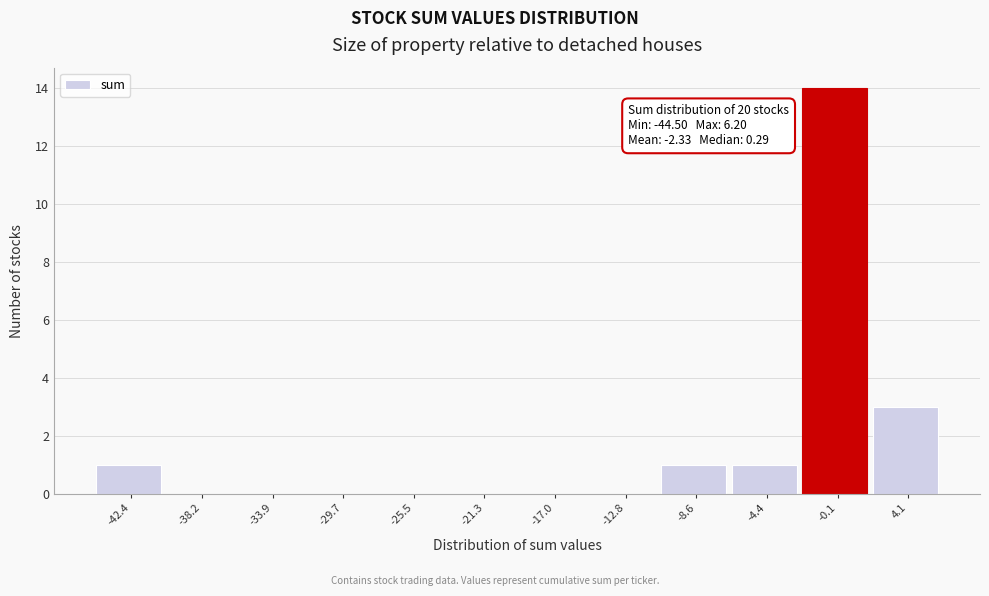

Over which range of the x-axis is the bar tallest?

-2.0 to 2.0